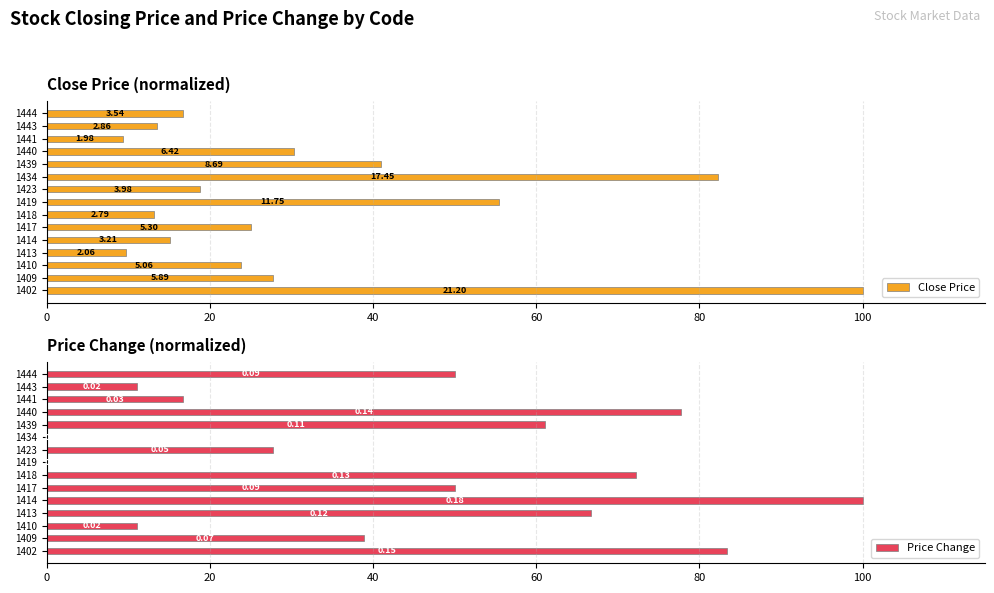

Reading right to left, transcribe all the data shown in this chart.

Close Price: 16.7	13.5	9.3	30.3	41.0	82.3	18.8	55.4	13.2	25.0	15.1	9.7	23.9	27.8	100.0
Price Change: 50.0	11.1	16.7	77.8	61.1	0.0	27.8	0.0	72.2	50.0	100.0	66.7	11.1	38.9	83.3